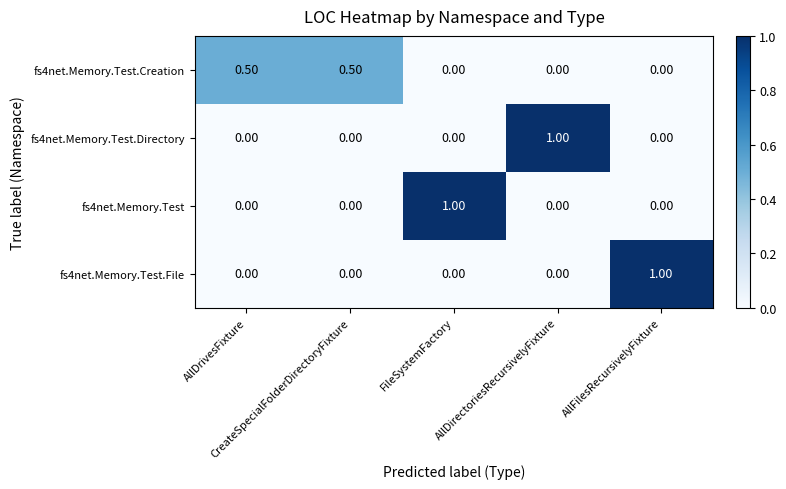

At how many categories does at least one series exceed 0?

5